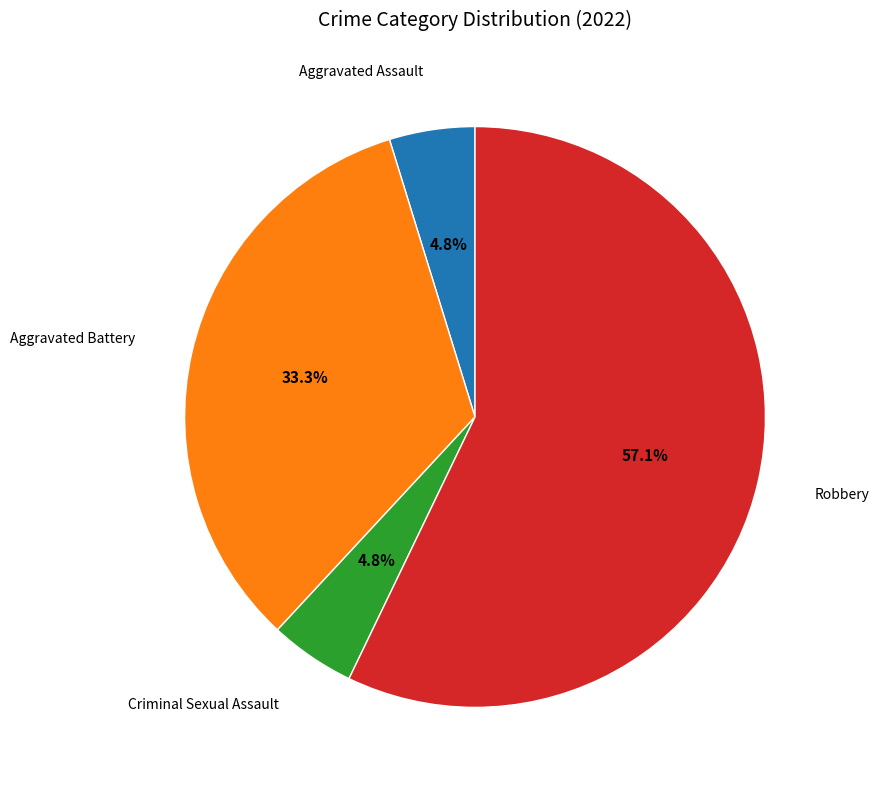

Is there a majority slice in this chart?

Yes